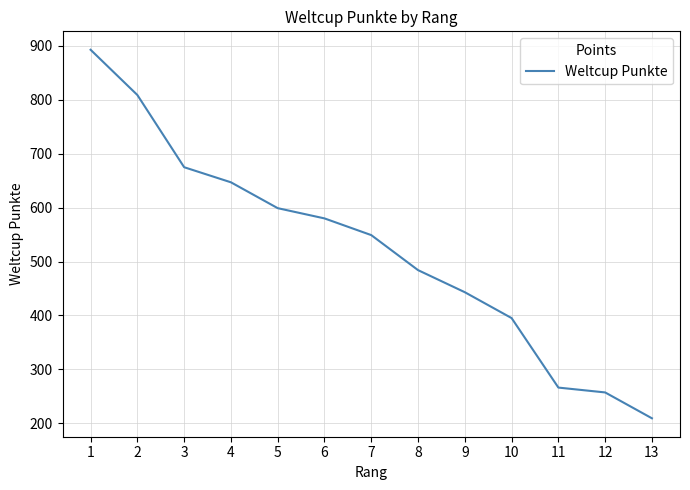

What is the greatest value displayed?

893